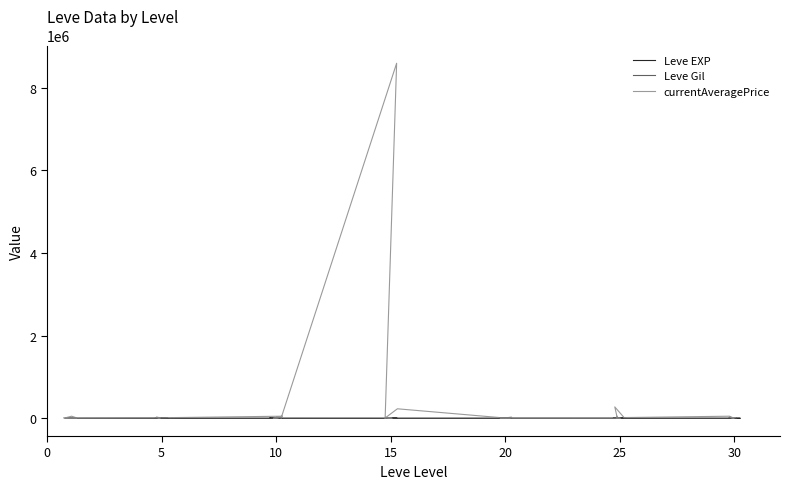

Which series has the largest range (max minus min)?

currentAveragePrice